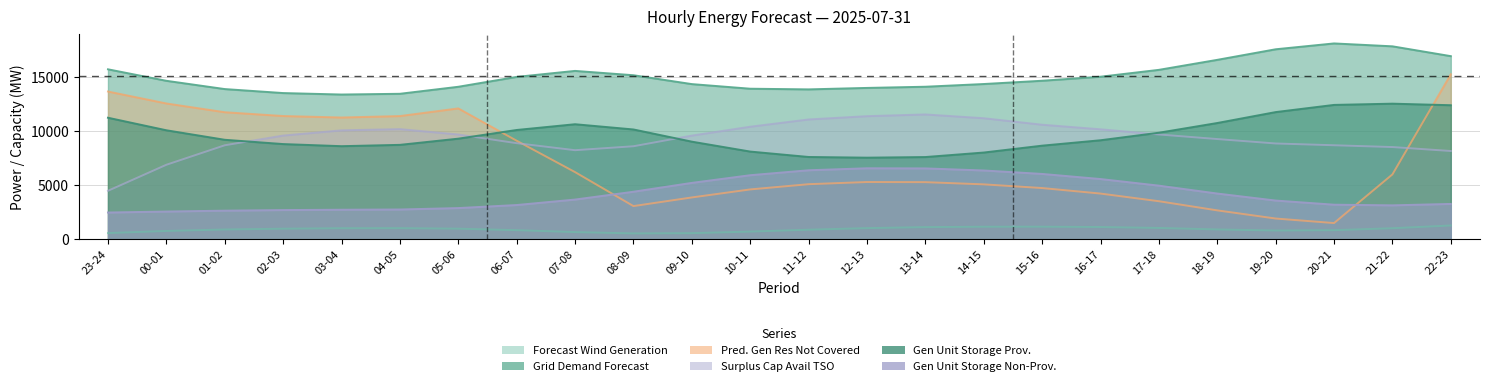

What position from the left is 14-15?

16